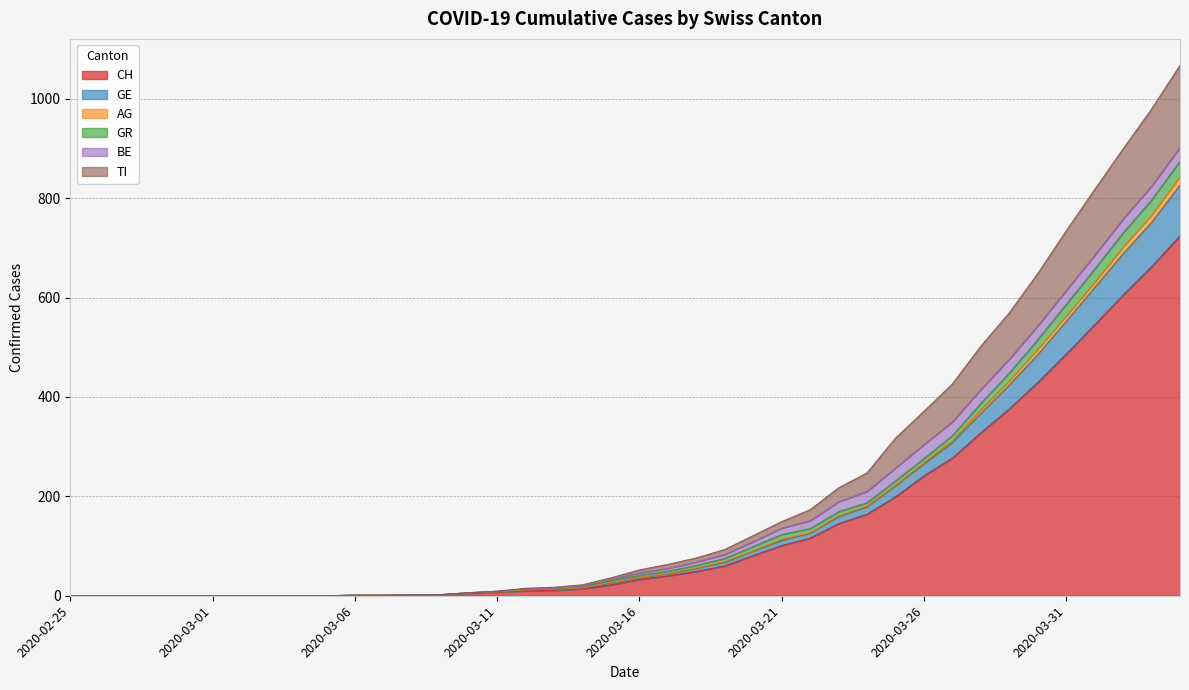

How many lines are shown in the chart?

6